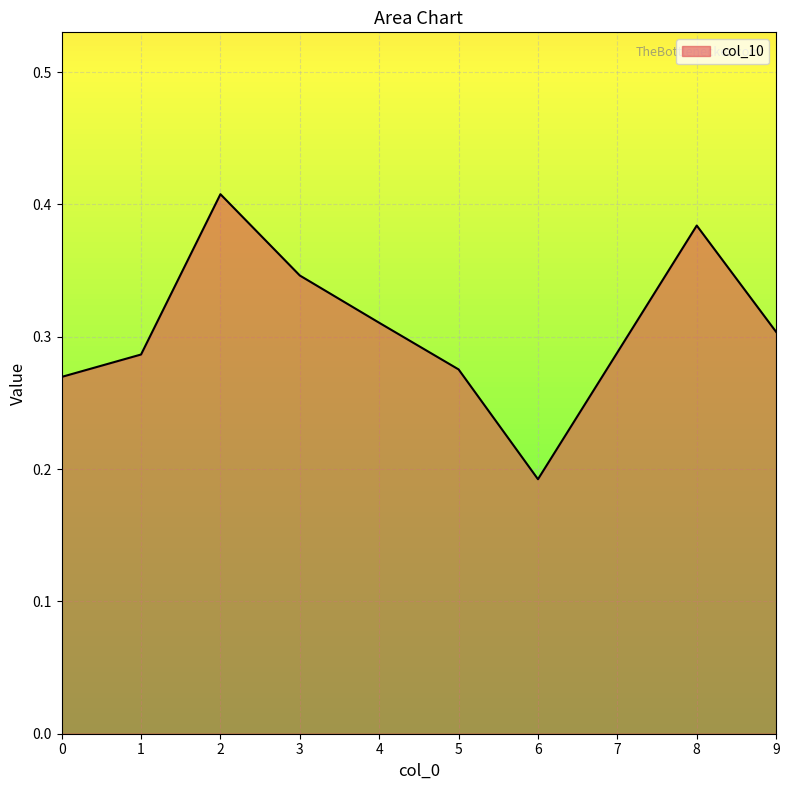

The value at 3 is 0.5. True or false?

False